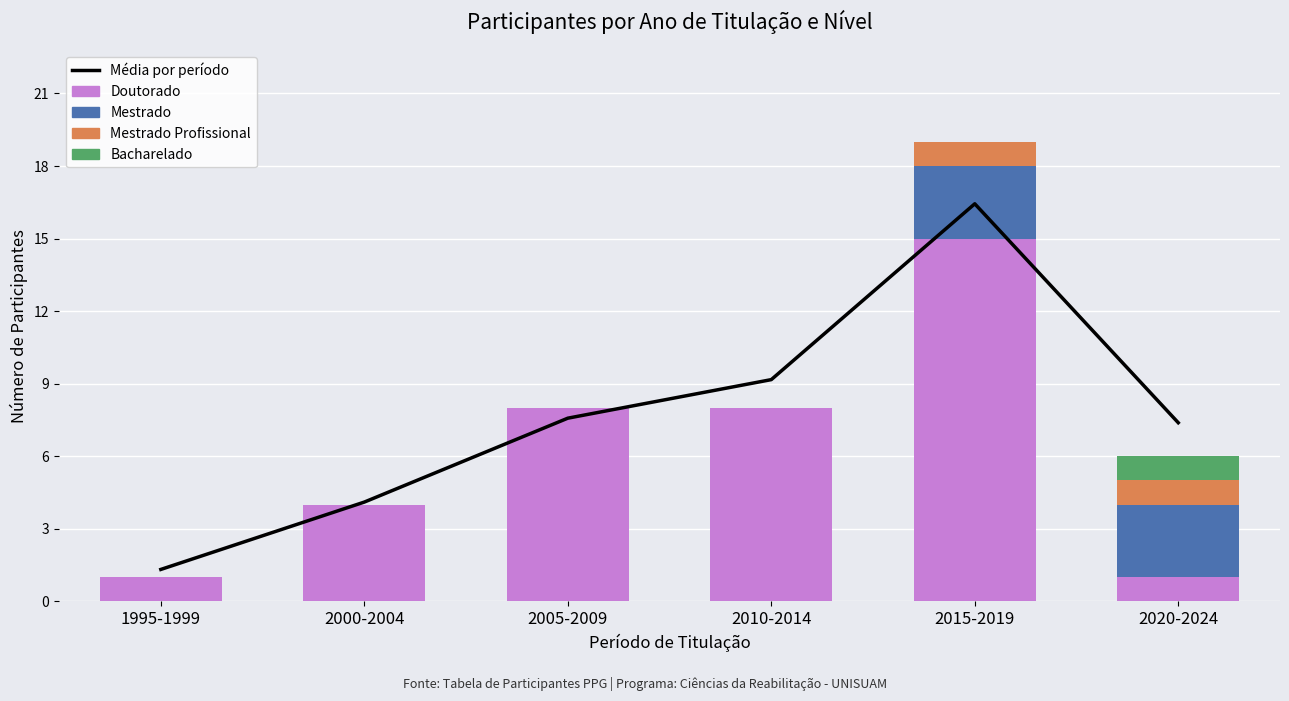

The Mestrado Profissional series shows 0.0 at 2010-2014. True or false?

True